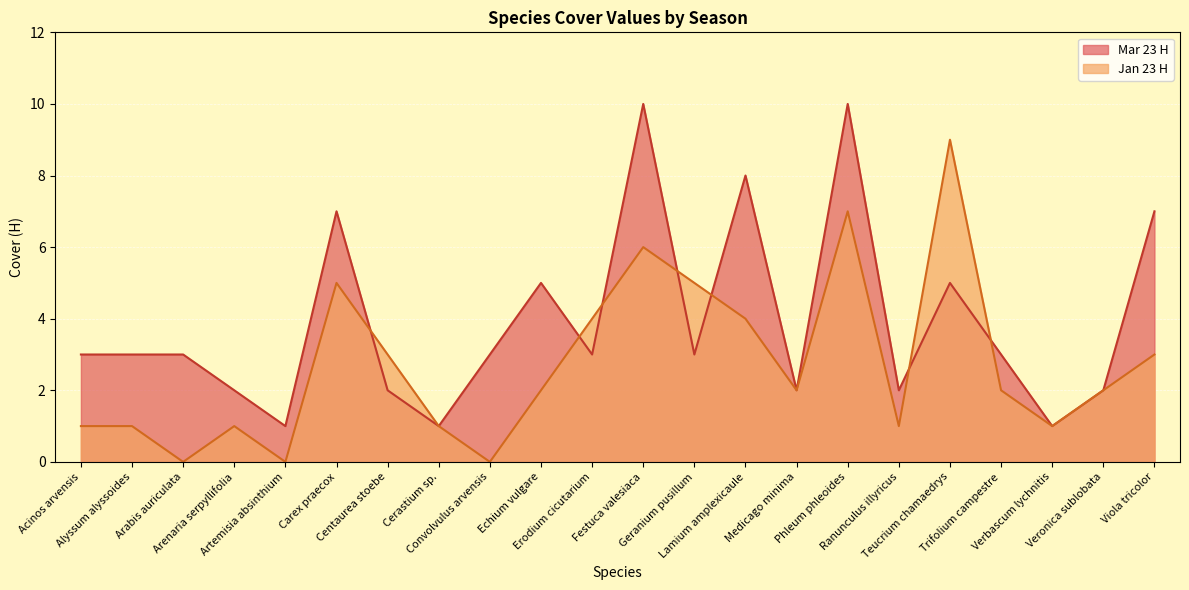

How many lines are shown in the chart?

2